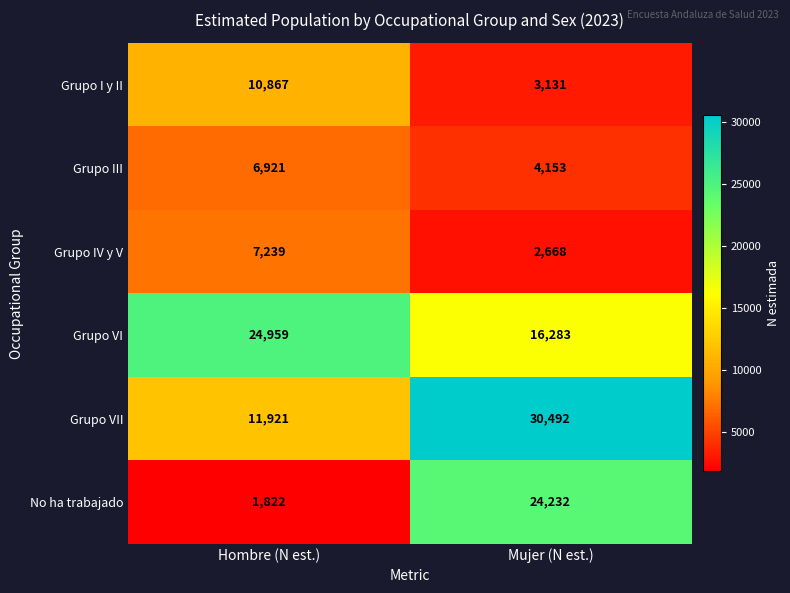

Which series has the largest range (max minus min)?

No ha trabajado